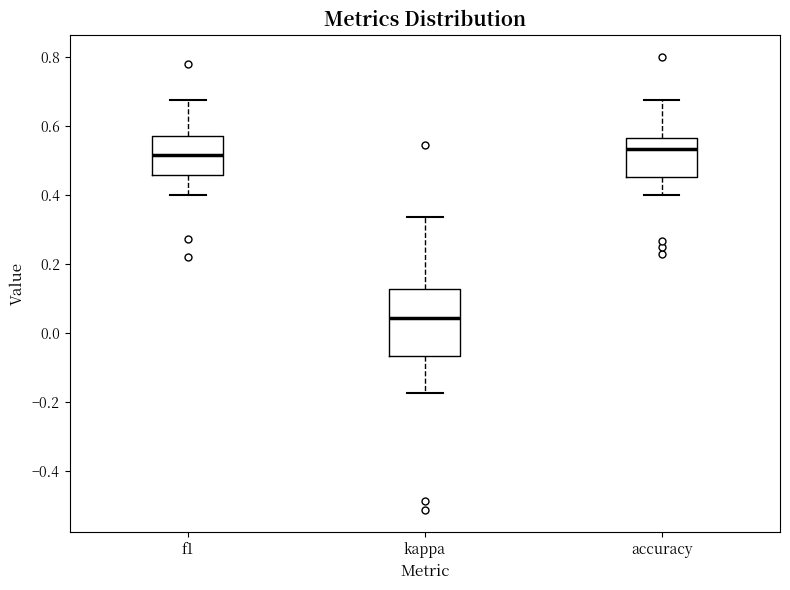

Where does the lower whisker of the box for accuracy end on the y-axis? The values are not printed on the chart, so give them approximately, as read against the axis.

0.40